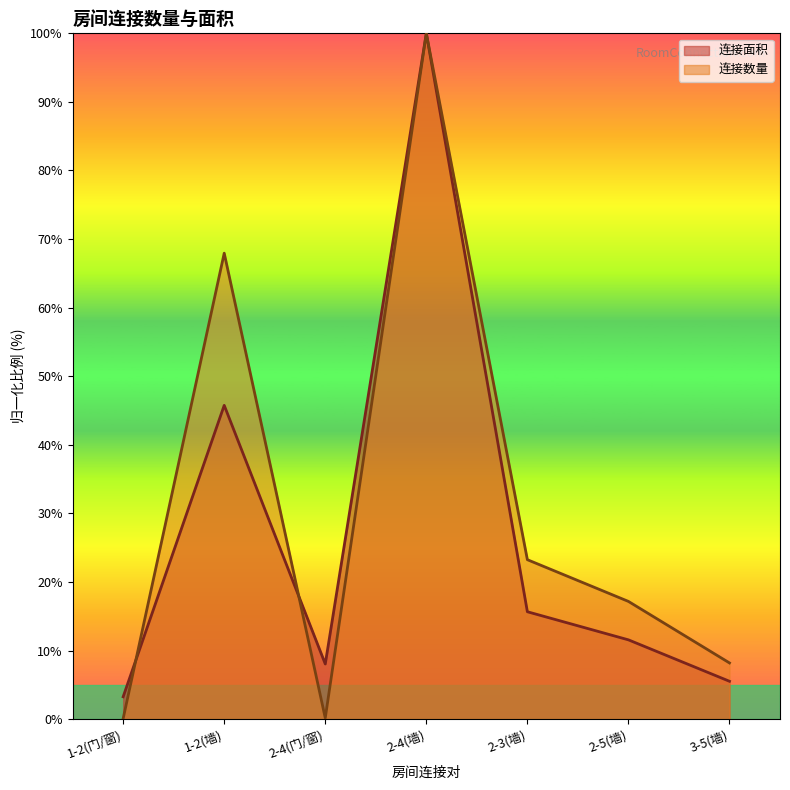

Is it true that 连接数量 equals 23.2 at 2-3(墙)?

True